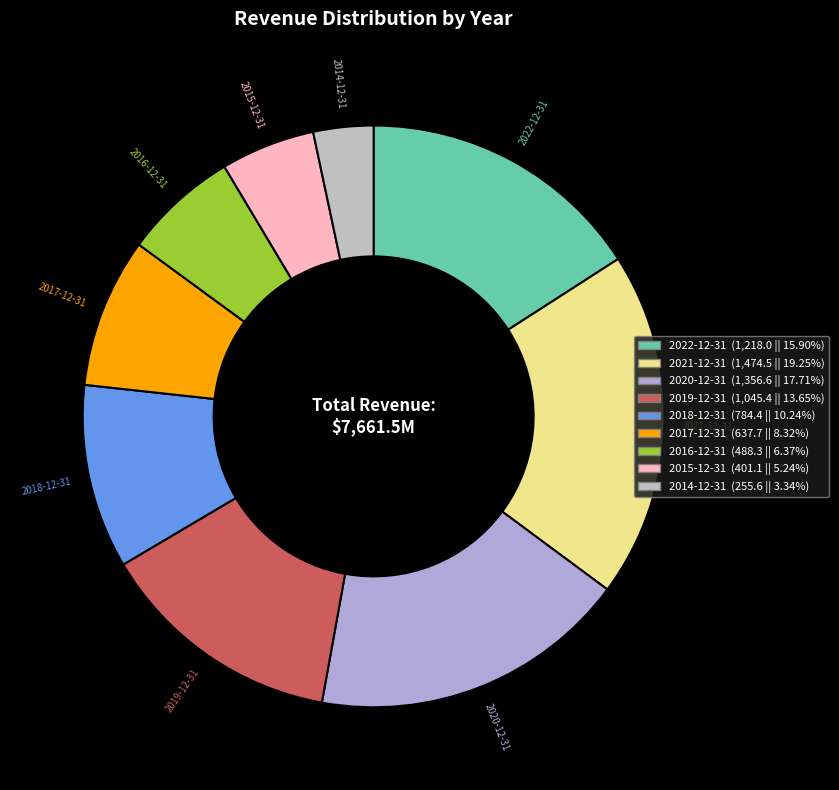

Is the sum of 2015-12-31 and 2022-12-31 greater than half?

No